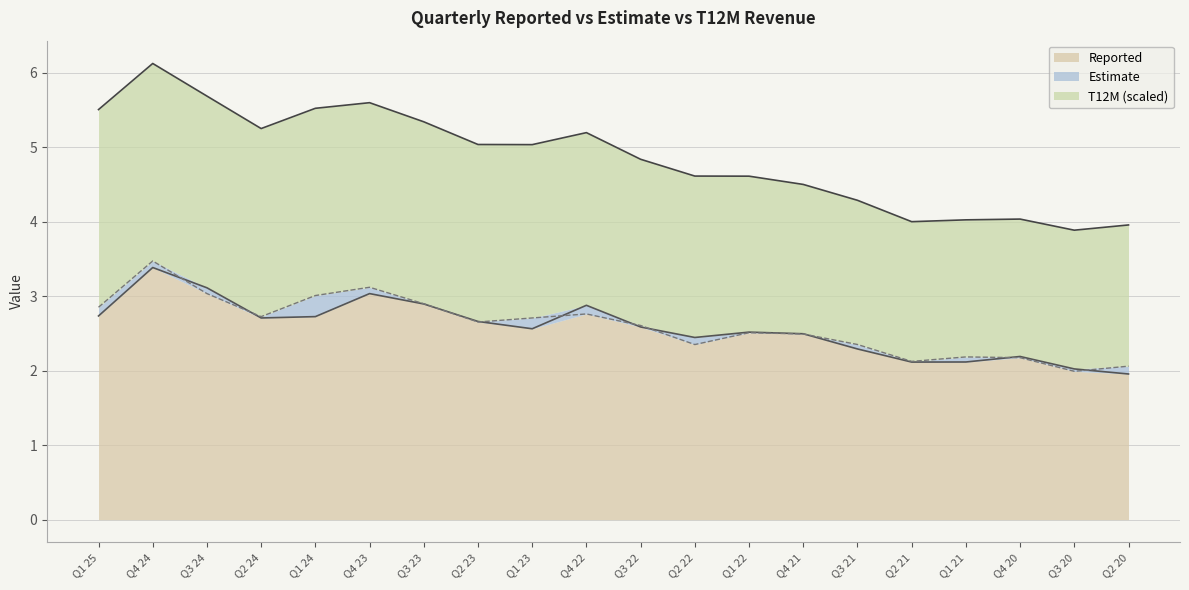

At how many categories does at least one series exceed 2?

20